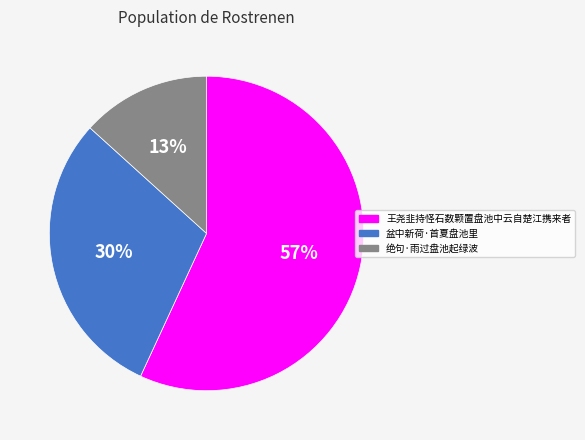

The 绝句·雨过盘池起绿波 slice represents 13% of the pie. True or false?

True